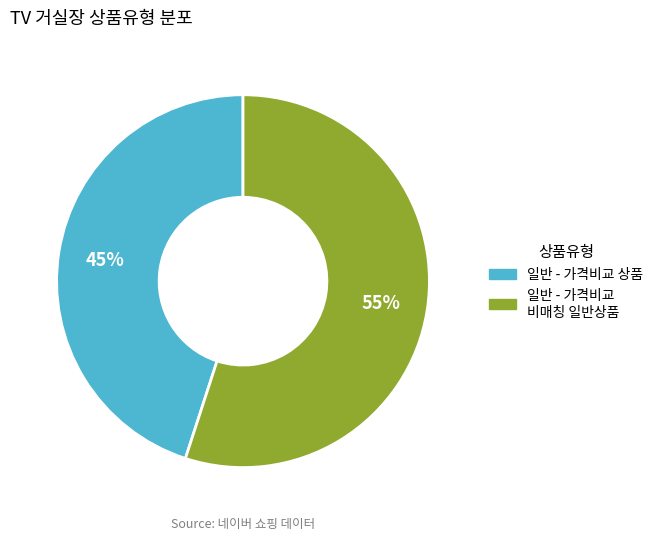

To the nearest percent, what portion does 일반 - 가격비교 상품 represent?

45%